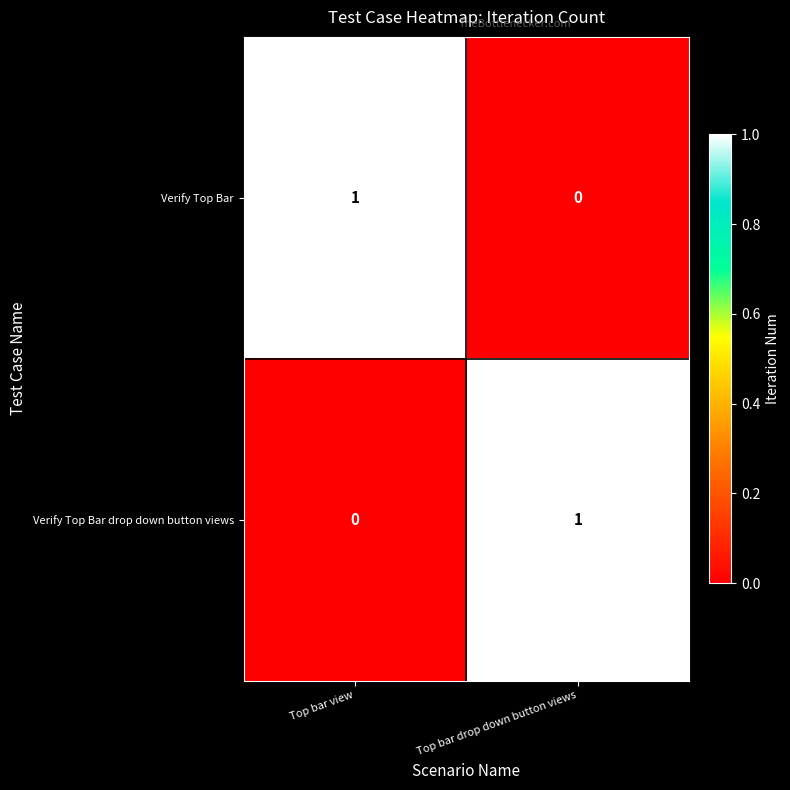

Is the value of Verify Top Bar drop down button views at Top bar drop down button views greater than the value of Verify Top Bar at Top bar drop down button views?

Yes